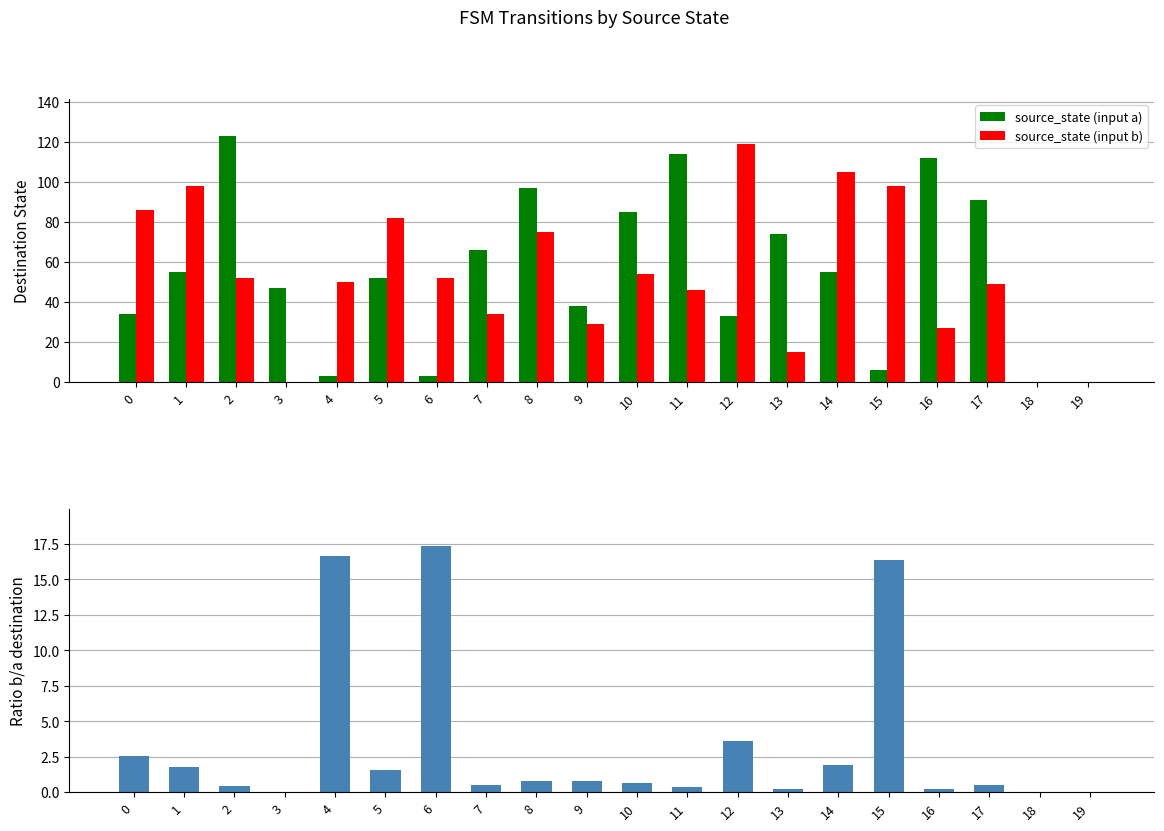

List the series in order of their peak value, lowest first.

Ratio b/a, source_state (input b), source_state (input a)